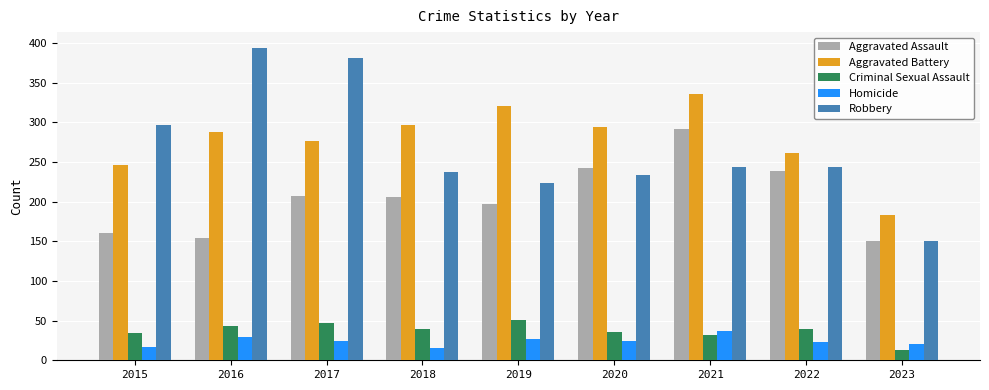

Which series changed the most between 2015 and 2017?

Robbery